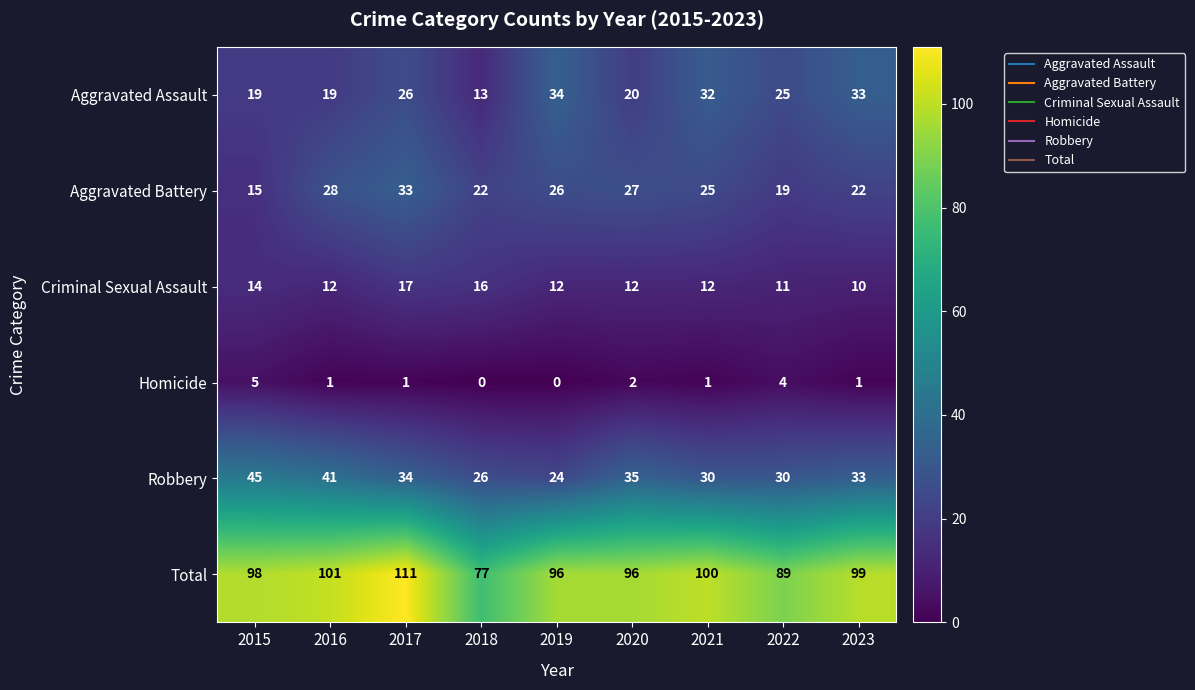

What is the average value of the Aggravated Assault series?

25